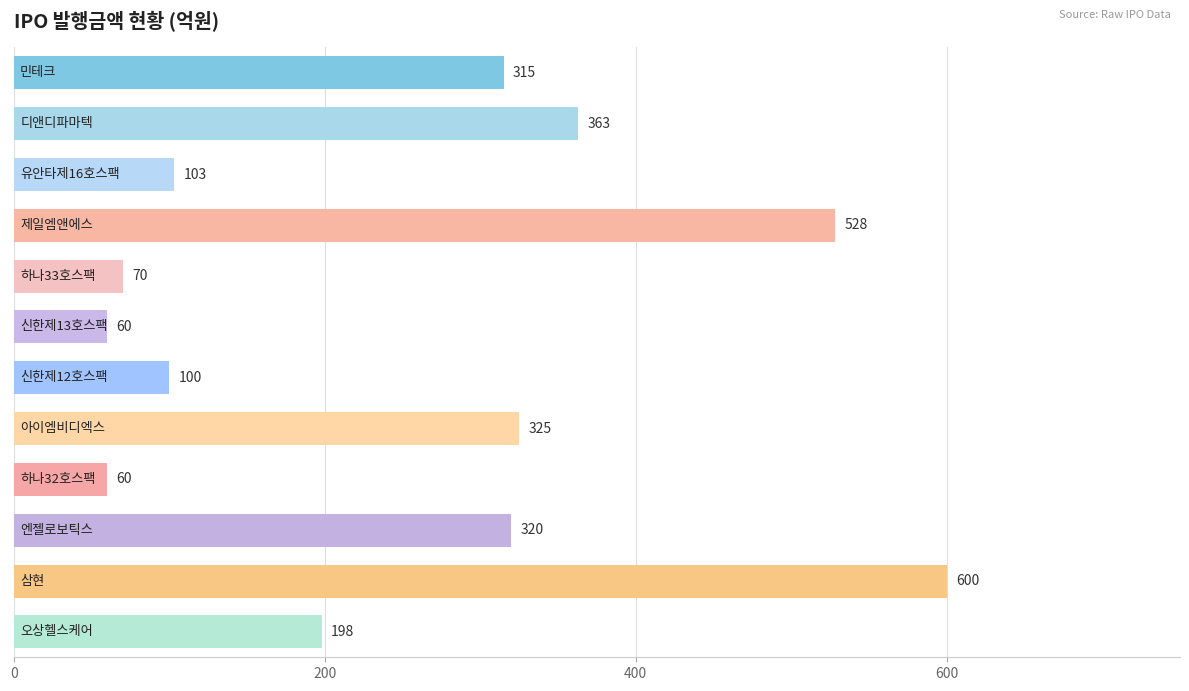

Reading bottom to top, what are all the values shown in this chart?

198	600	320	60	325	100	60	70	528	103	363	315